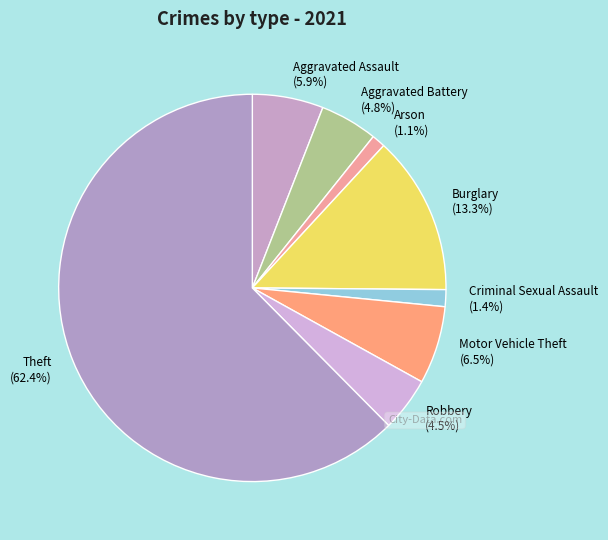

Which slice is the largest?

Theft (62.4%)